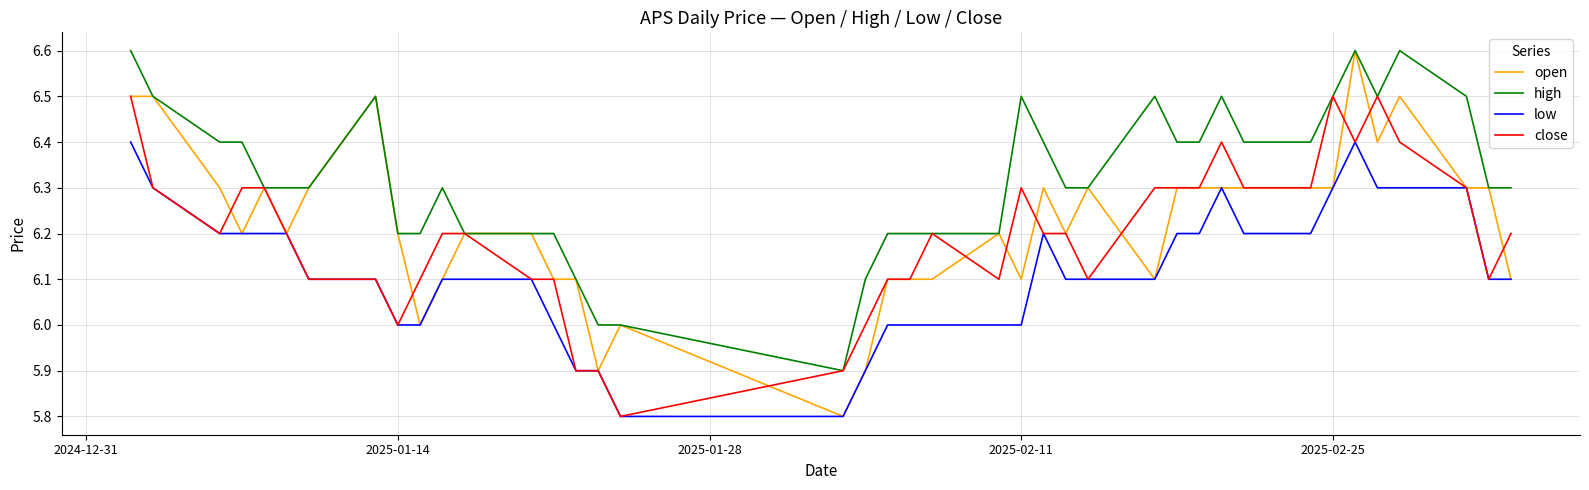

Which series has the widest spread of values?

open